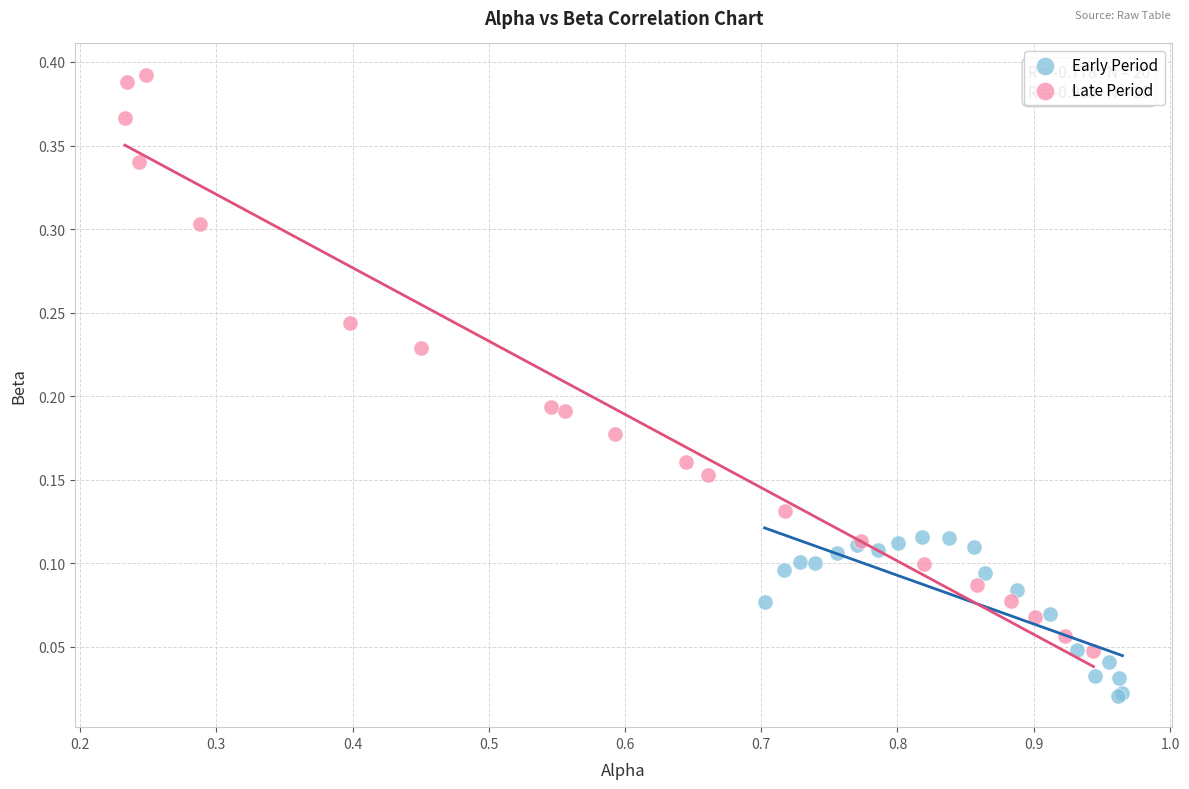

What are all the series names shown in the legend?

Early Period, Late Period